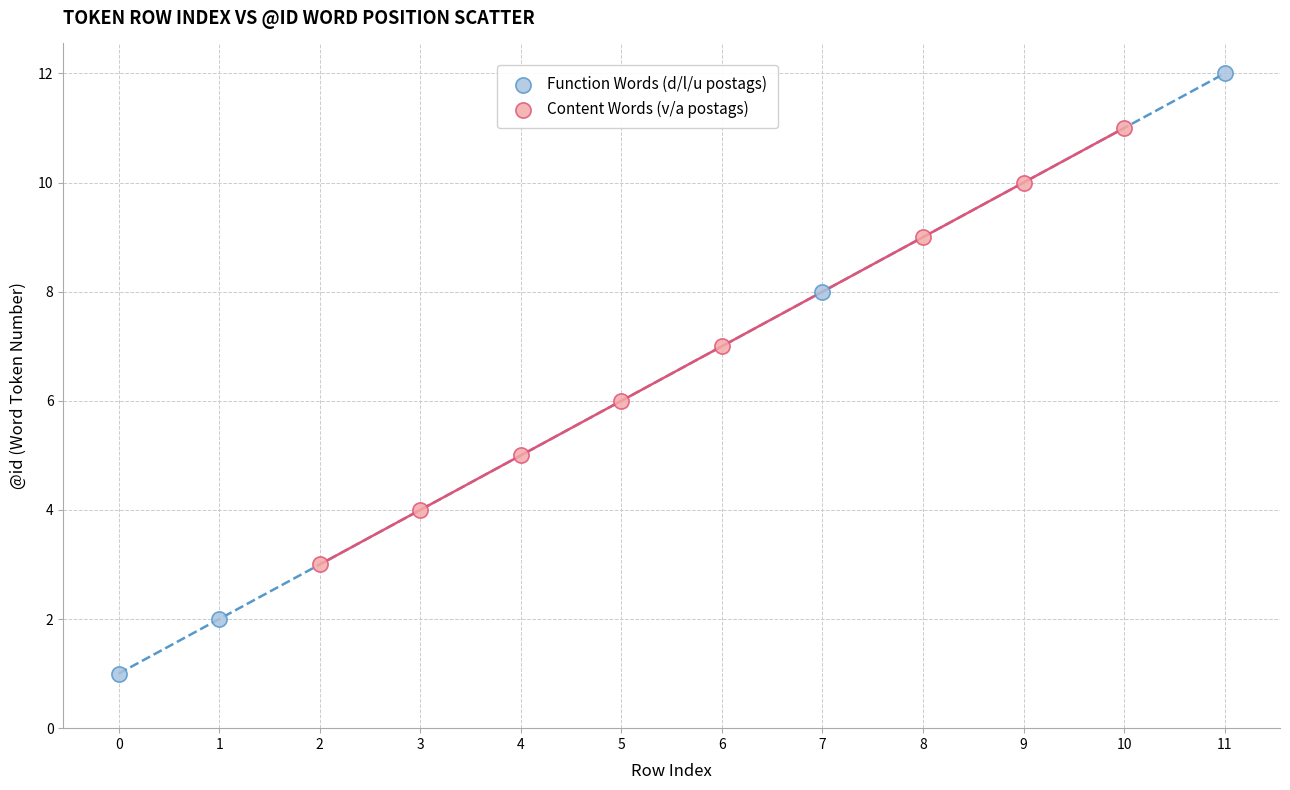

Which series reaches the maximum Y coordinate?

Function Words (d/l/u postags)